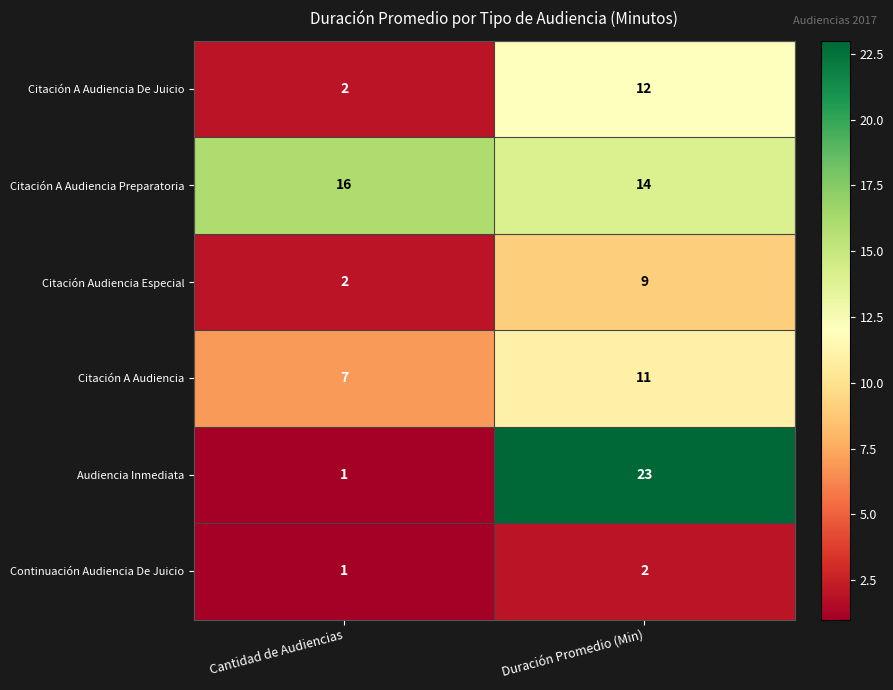

At which category does the chart reach its minimum across all series?

Cantidad de Audiencias